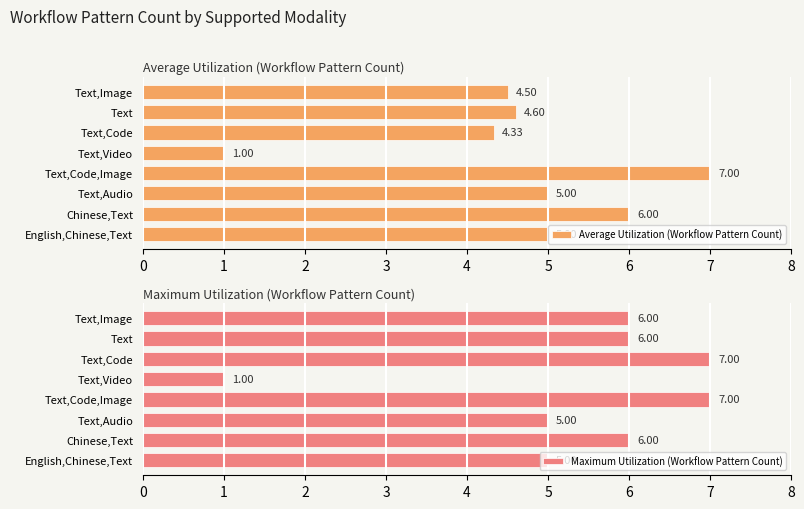

Which category has the lowest value in the Maximum Utilization (Workflow Pattern Count) series?

Text,Video